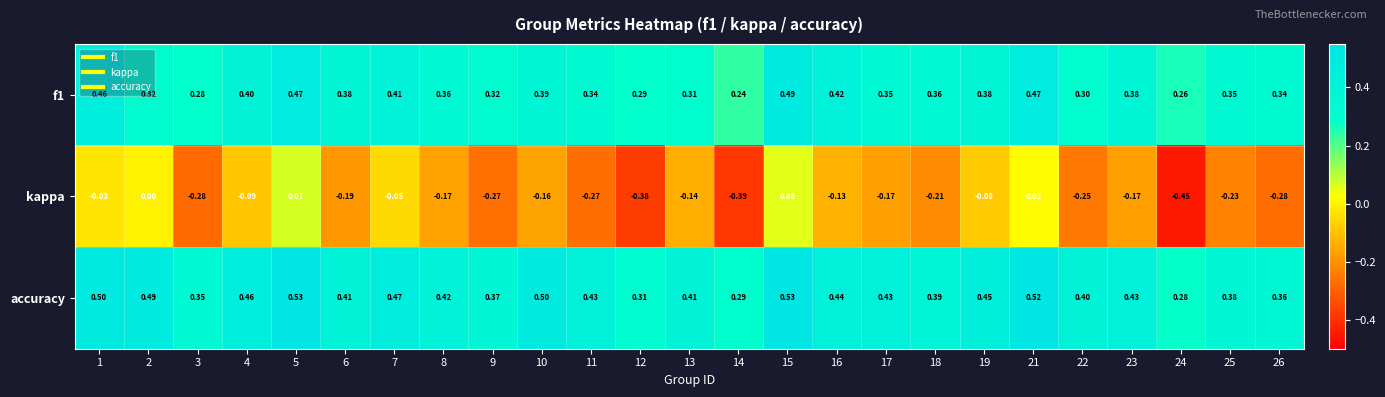

Which series has the widest spread of values?

kappa